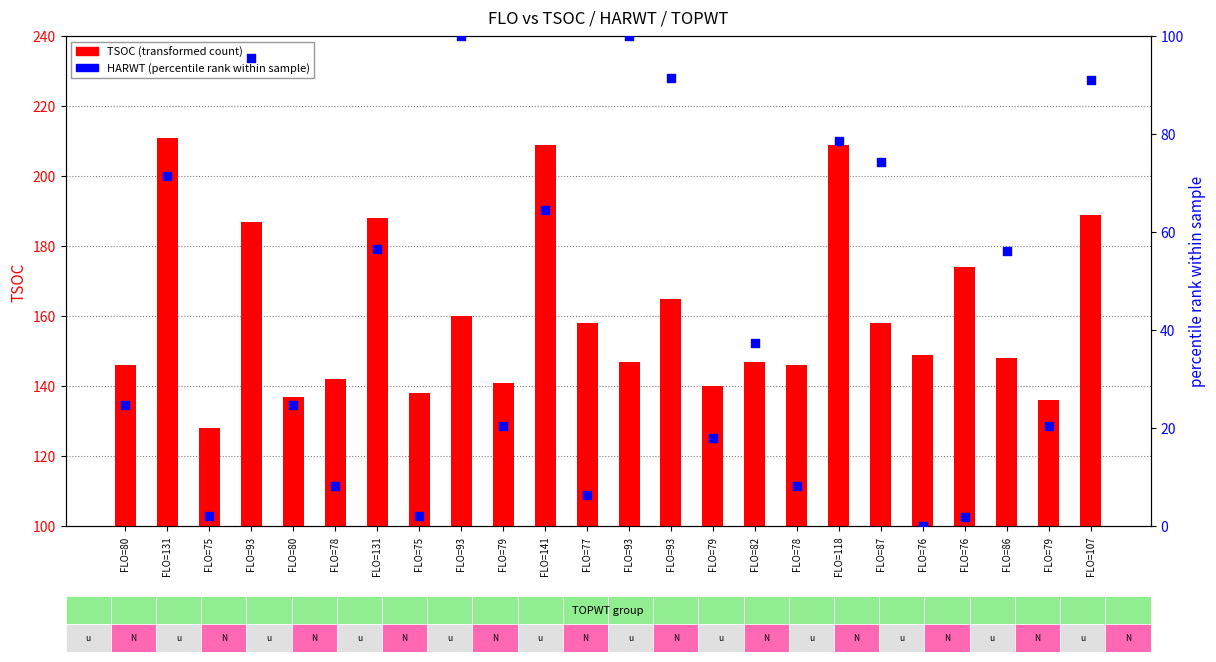

What is the total value across all series at FLO=107?

280.0